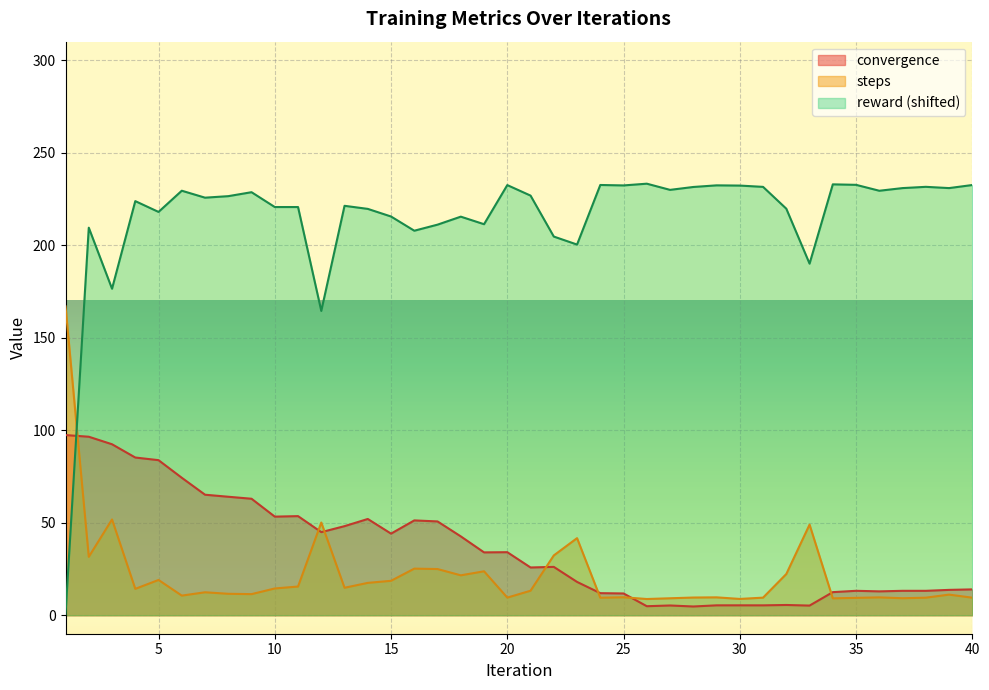

Is the value of reward at 1 greater than the value of steps at 34?

No